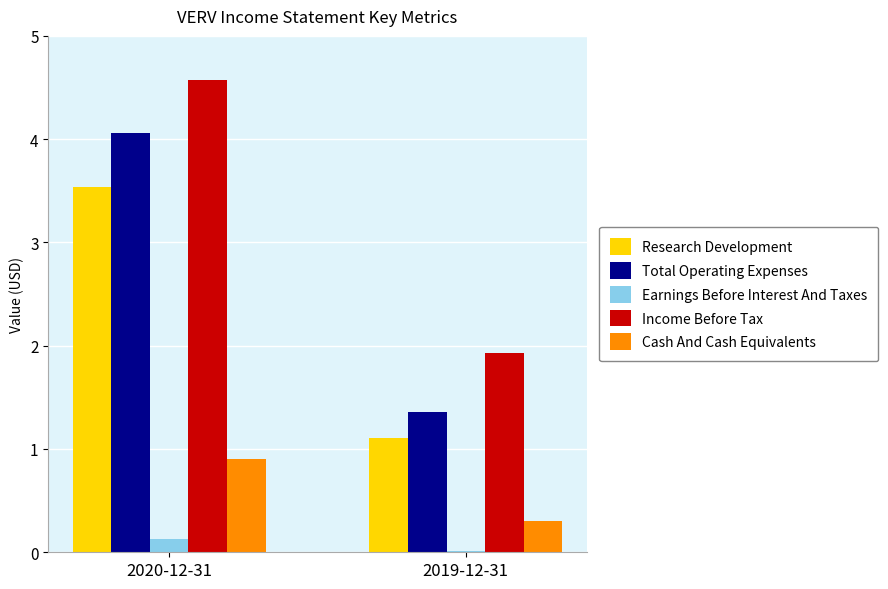

True or false: Income Before Tax has a value of 0.8 at 2019-12-31.

False